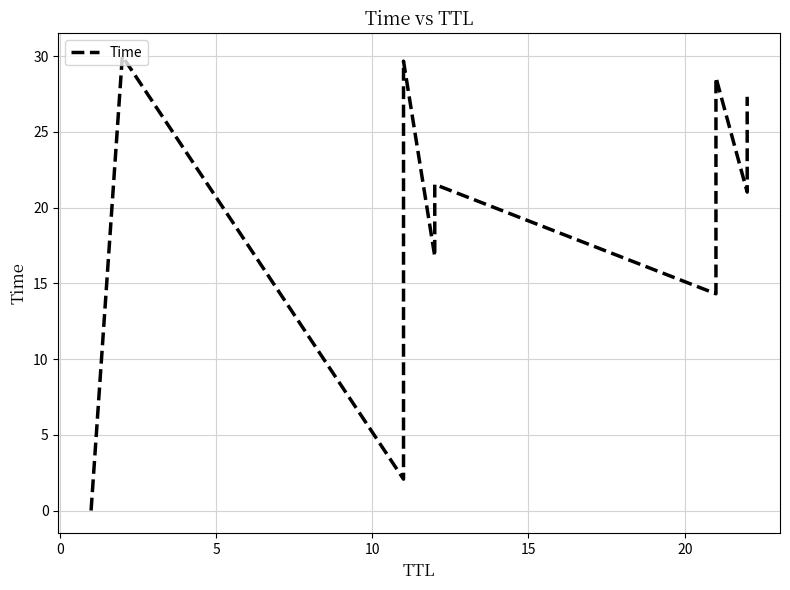

Does the chart have visible grid lines?

Yes